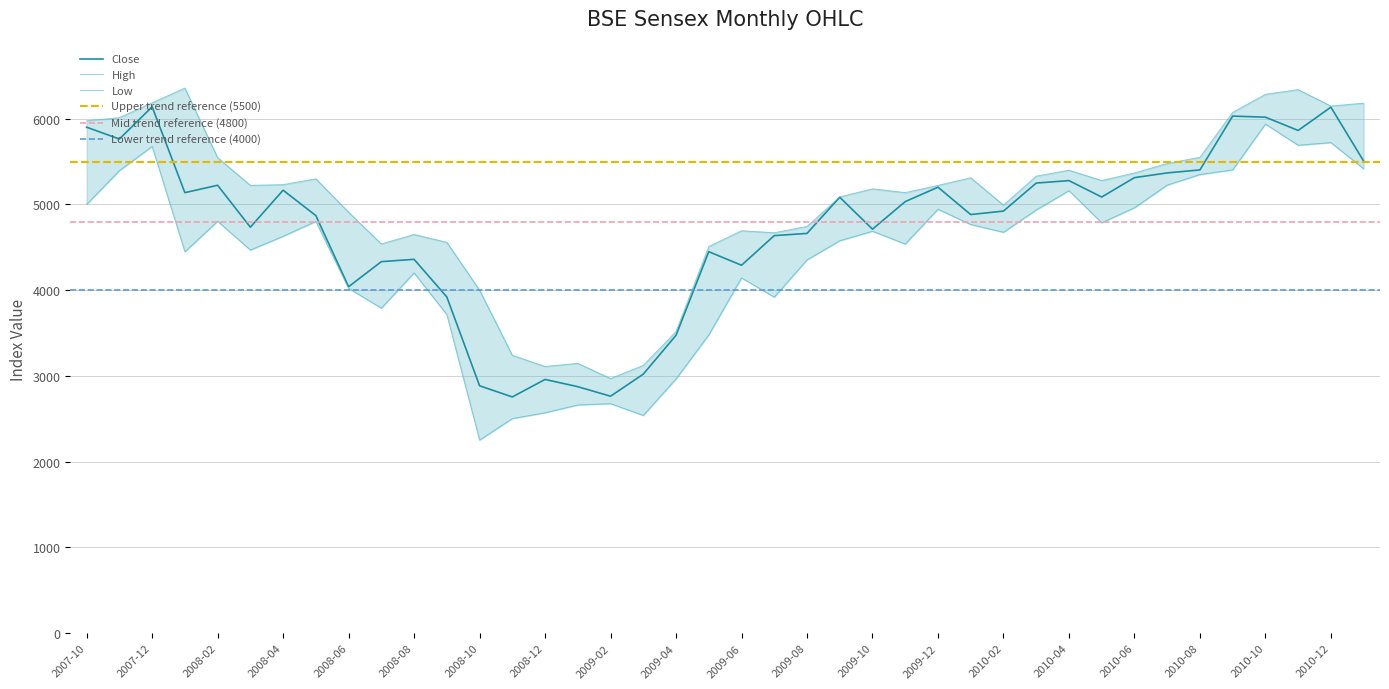

At which label does High reach its minimum?

2009-02